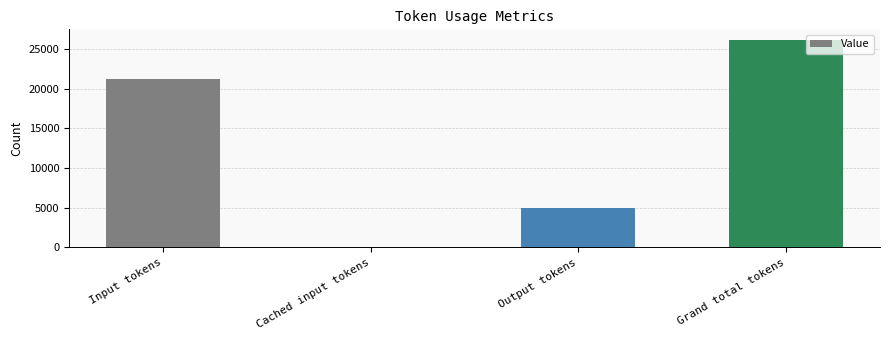

Reading left to right, transcribe all the data shown in this chart.

21192	0	4984	26176